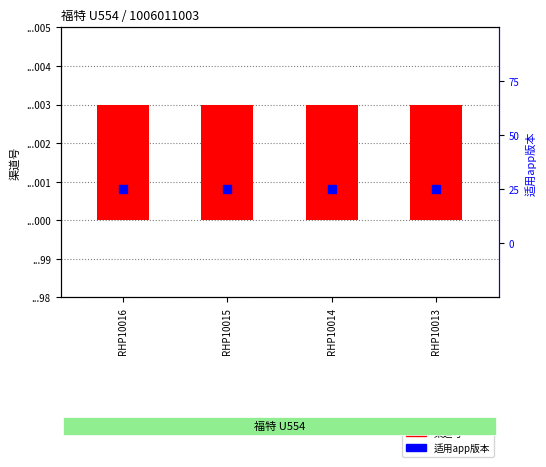

Which series contains the lowest Y value?

适用app版本